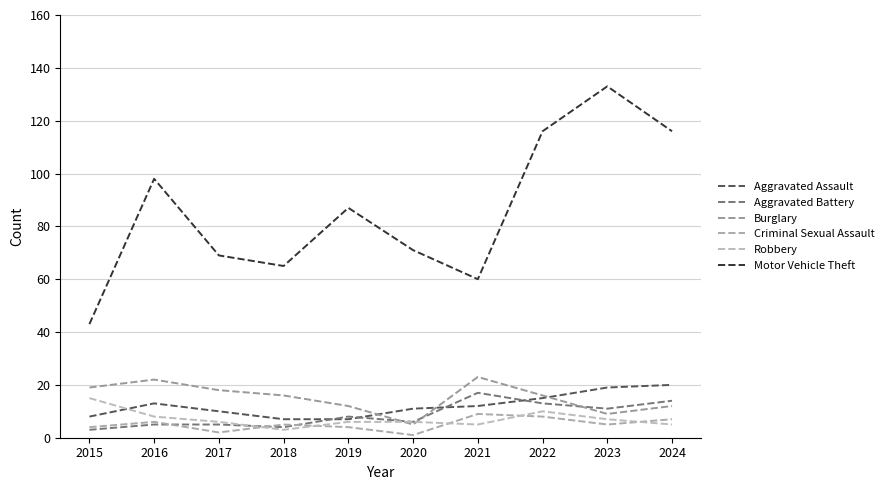

What is the sum of the Criminal Sexual Assault values at 2015 and 2019?

8